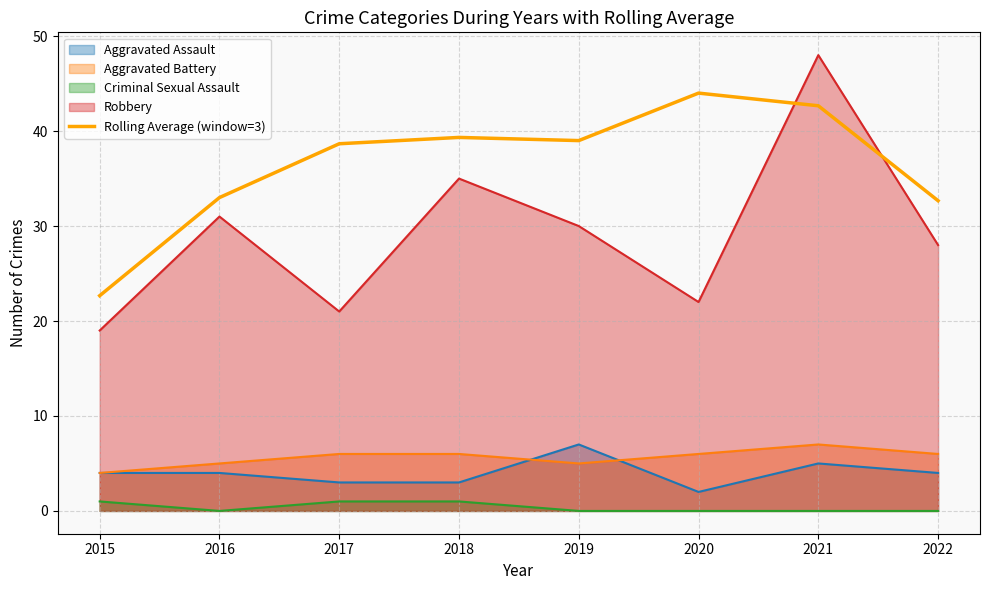

Which has a higher value, 2015 or 2020?

2015